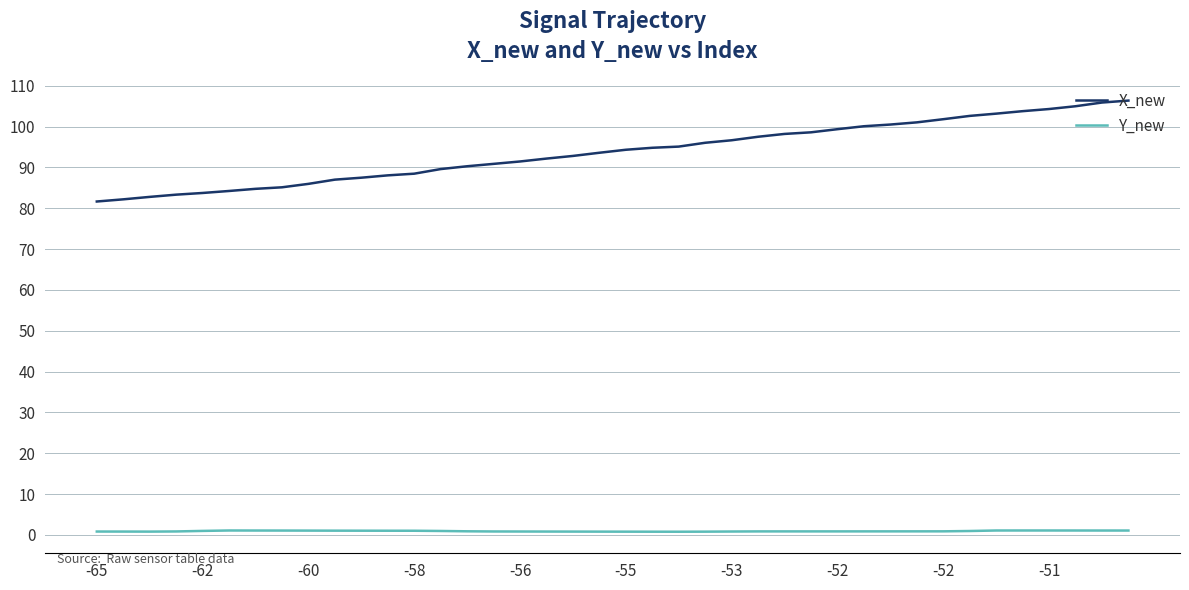

List the series in order of their peak value, lowest first.

Y_new, X_new